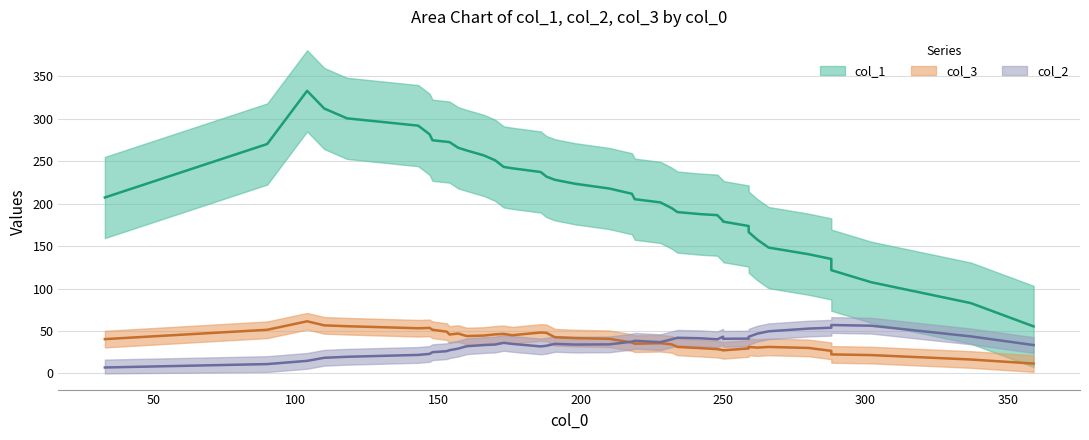

At how many categories does at least one series exceed 7?

40